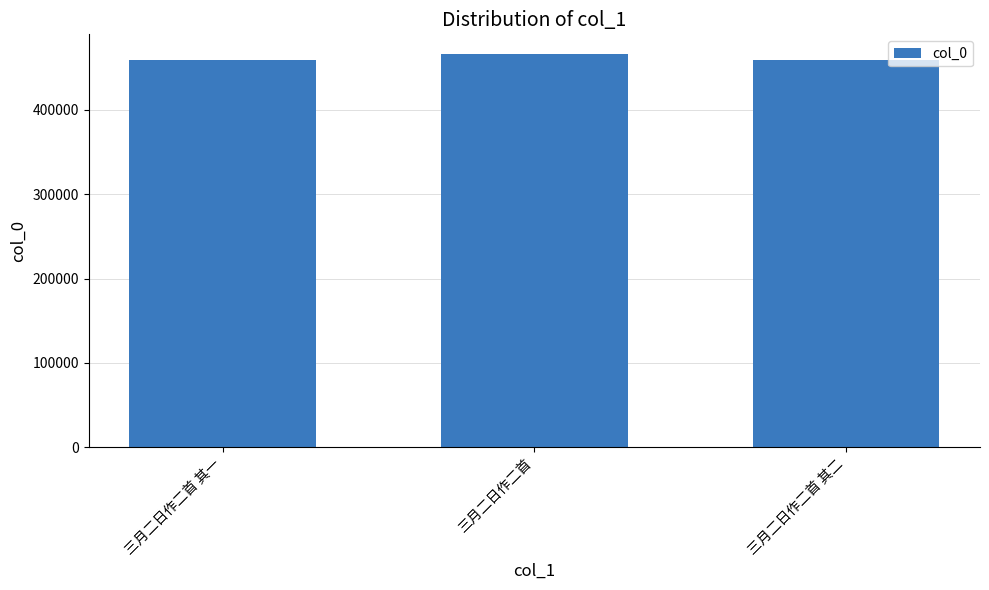

The chart shows a value of 707516 at 三月二日作二首 其二. True or false?

False